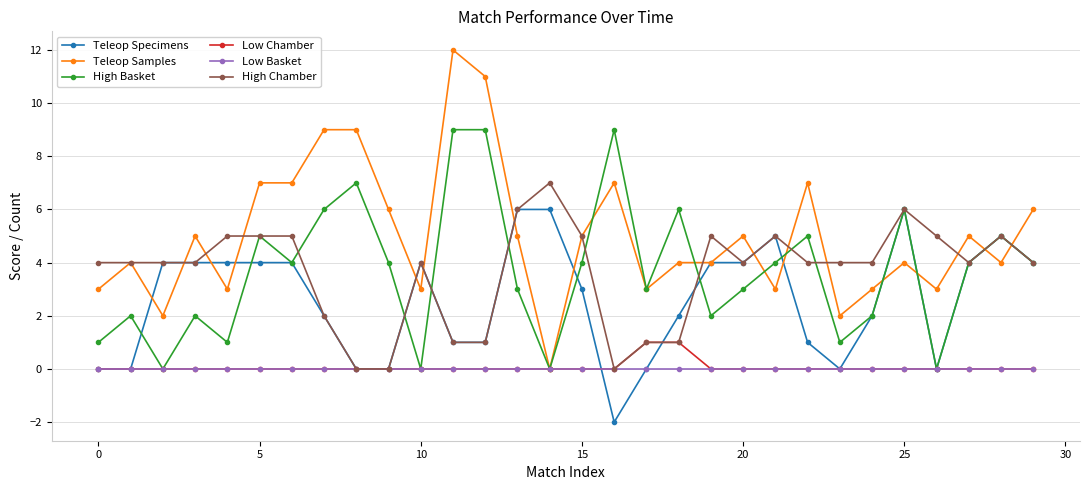

Which series has the largest range (max minus min)?

Teleop Samples